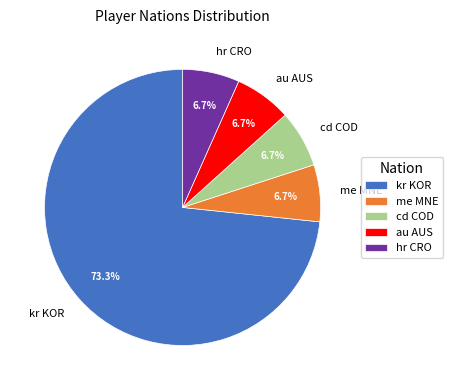

Does hr CRO account for over 50% of the chart?

No